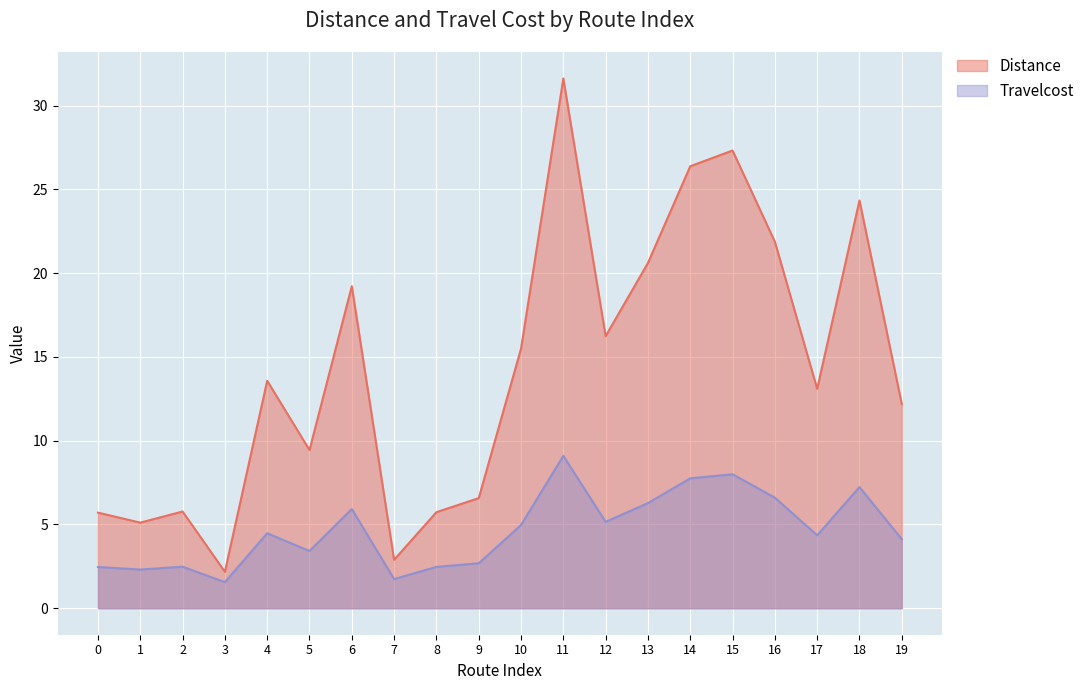

How many categories are shown in the chart?

20